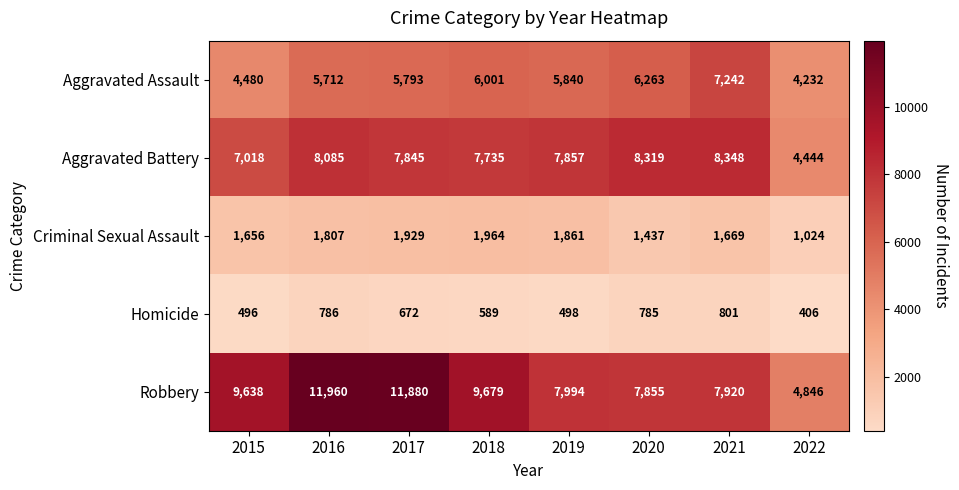

What is the spread (max minus min) of values at 2021?

7547